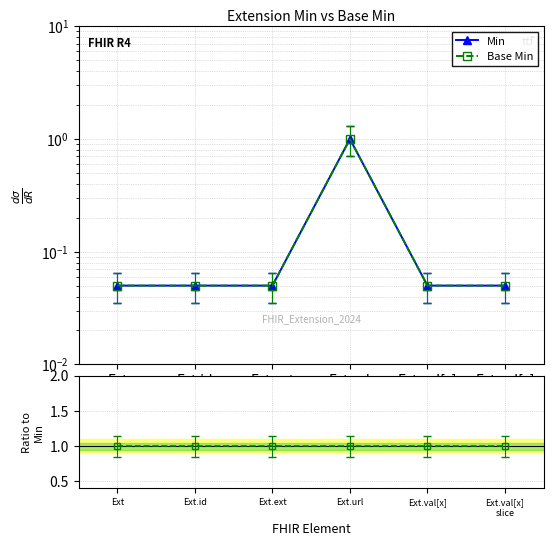

Which category has the lowest value in the Min series?

Ext